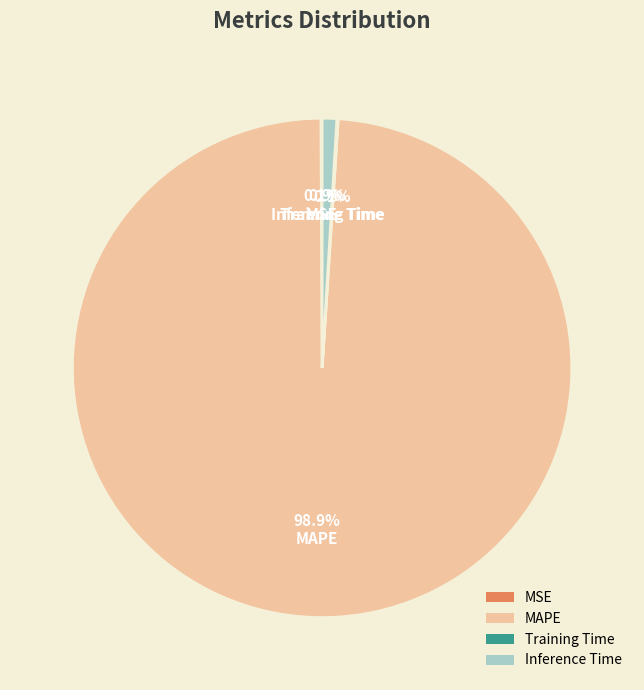

Is there any slice that represents more than half of the pie?

Yes